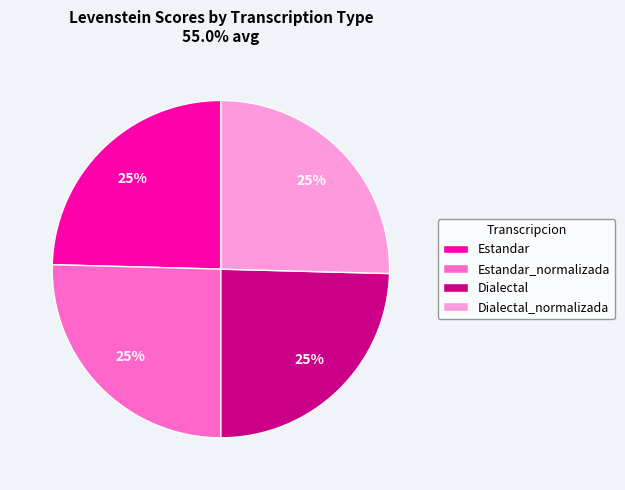

Does any single category account for the majority?

No